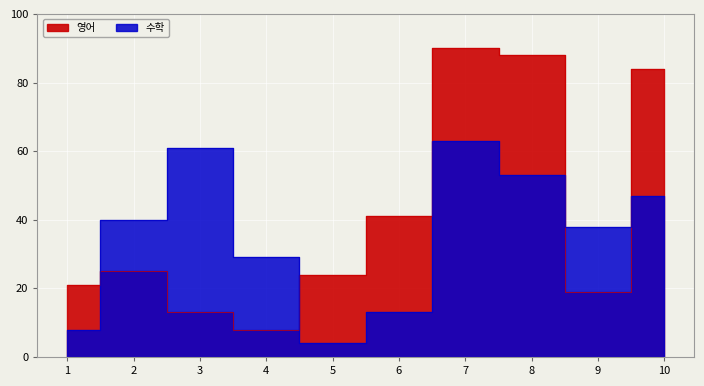

How many data points in 수학 are less than 40?

5